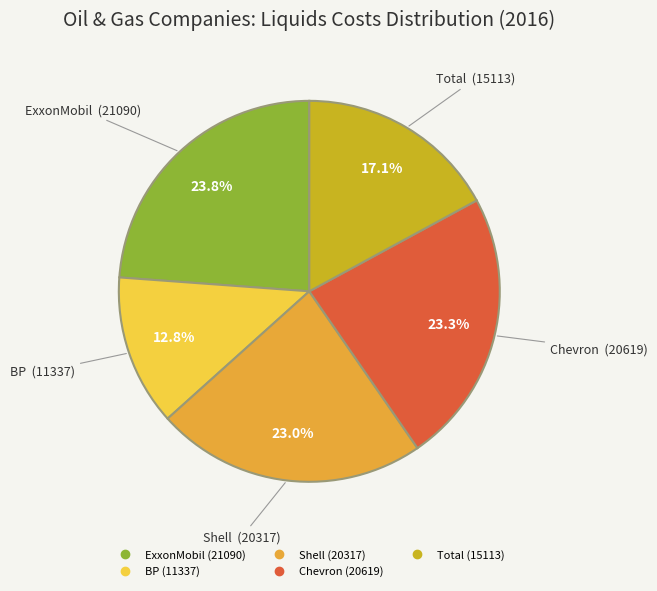

Does Chevron account for over 50% of the chart?

No